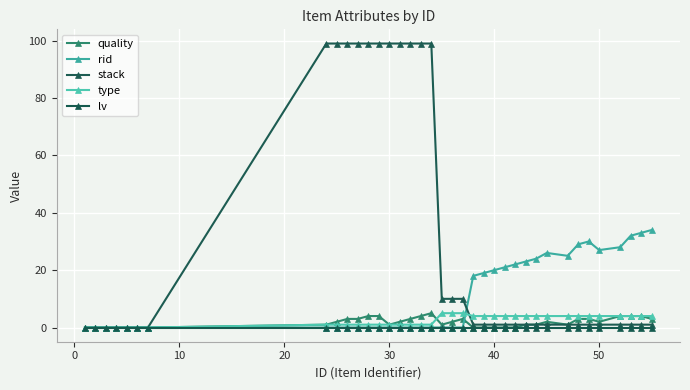

How many lines are shown in the chart?

5